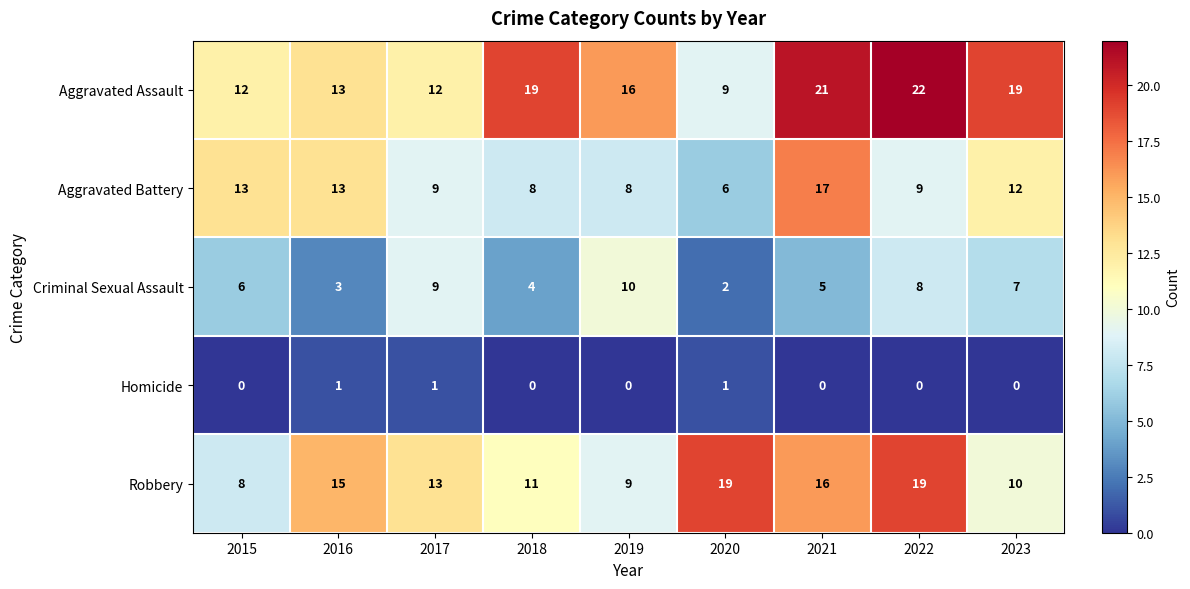

What is the total value across all series at 2022?

58